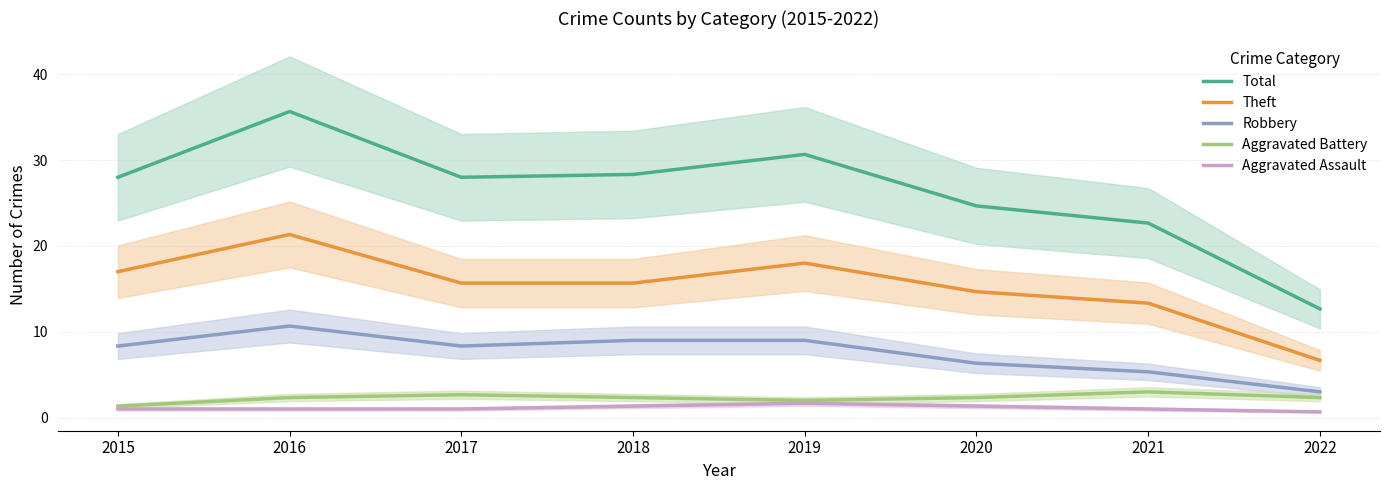

List the labels in order of Robbery value, largest first.

2016, 2018, 2019, 2015, 2017, 2020, 2021, 2022